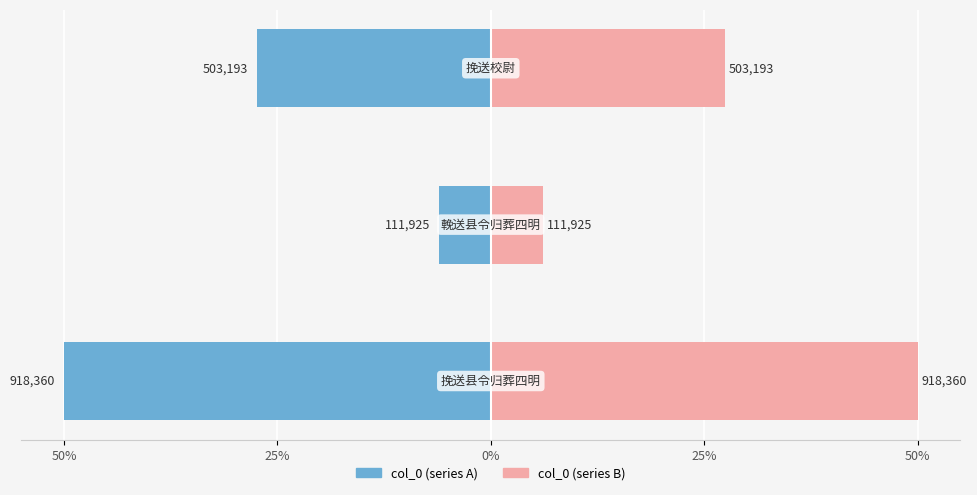

What is the sum of all col_0 (left) values?

-83.5